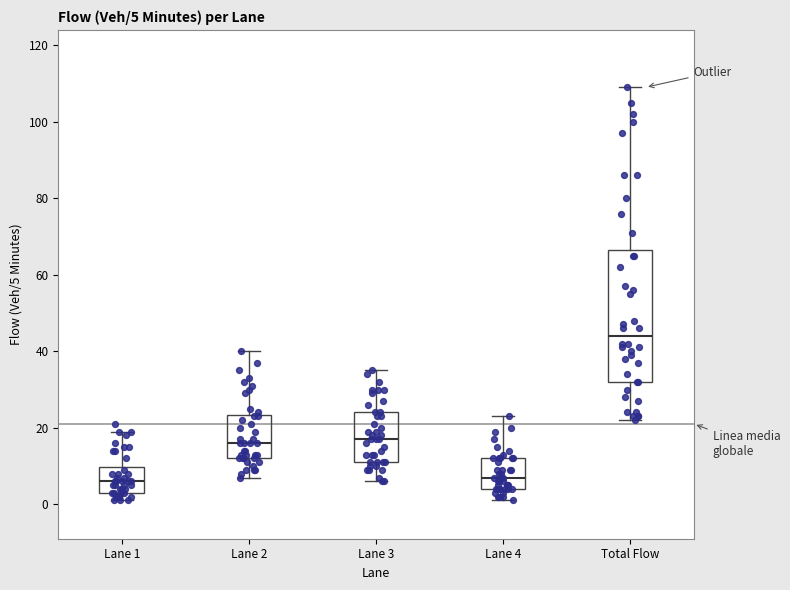

Which box is the tallest, from its lower edge to its upper edge?

Total Flow